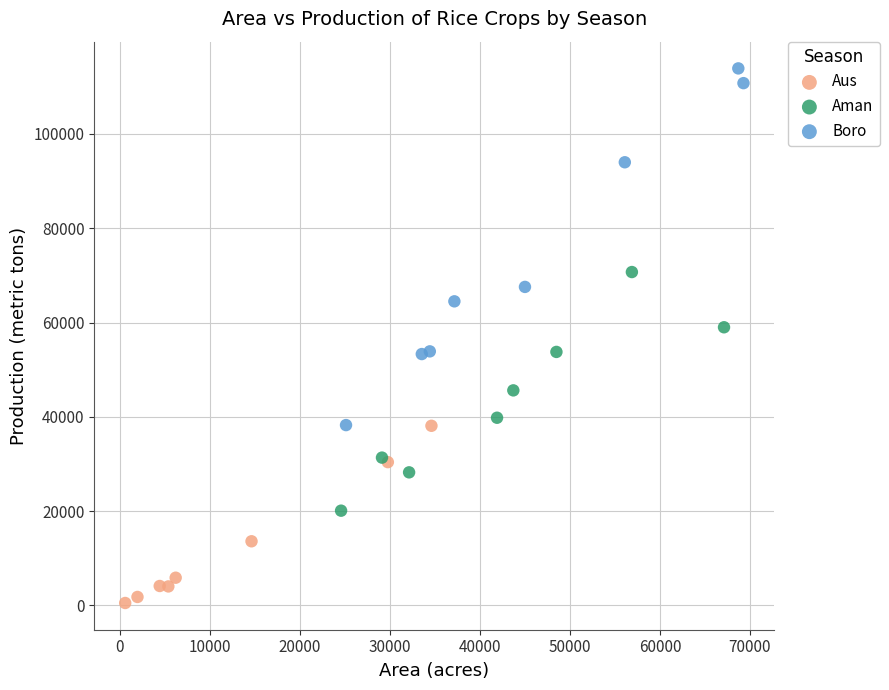

Which series contains the highest Y value?

Boro